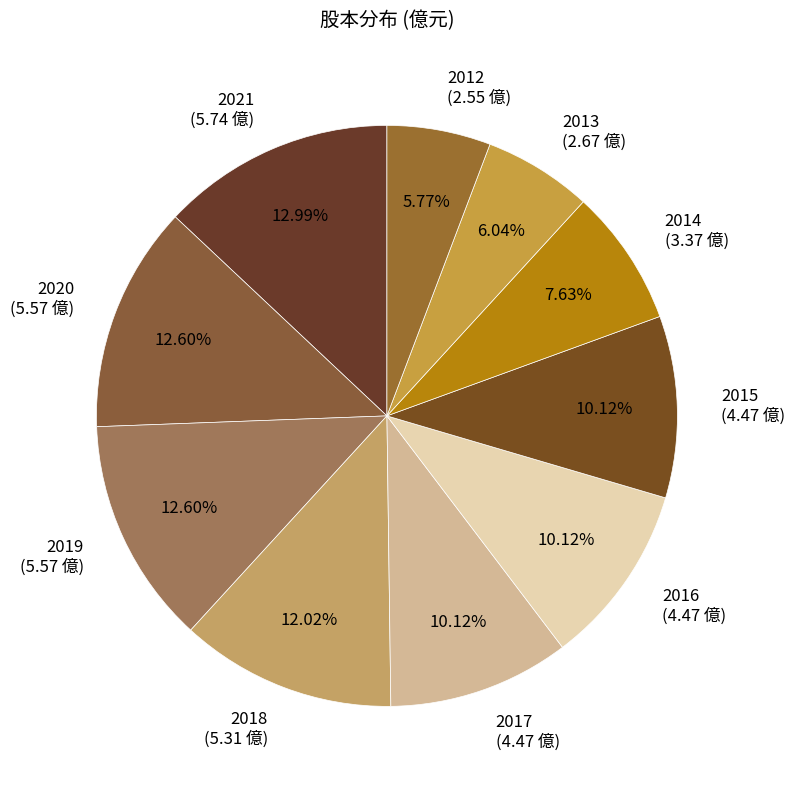

Combined, do 2018 (5.31 億) and 2019 (5.57 億) account for over 50%?

No